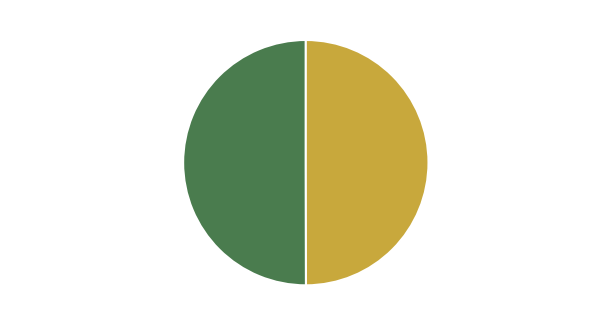

What percentage is the 宿妙庭观·小小琳宫气象清 slice, to the nearest percent?

50%